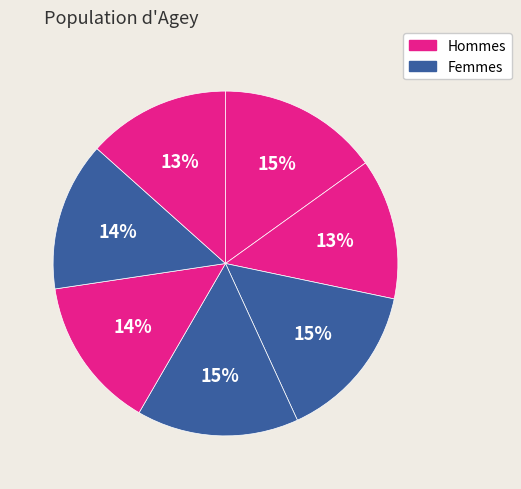

How many segments does this pie chart have?

7